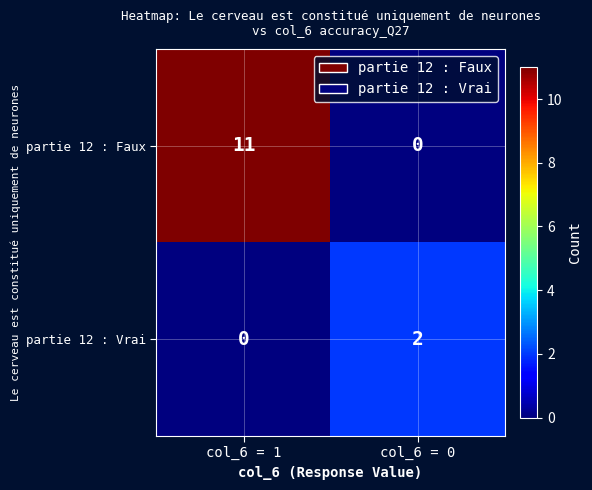

True or false: partie 12 : Faux has a value of 11 at col_6 = 1.

True